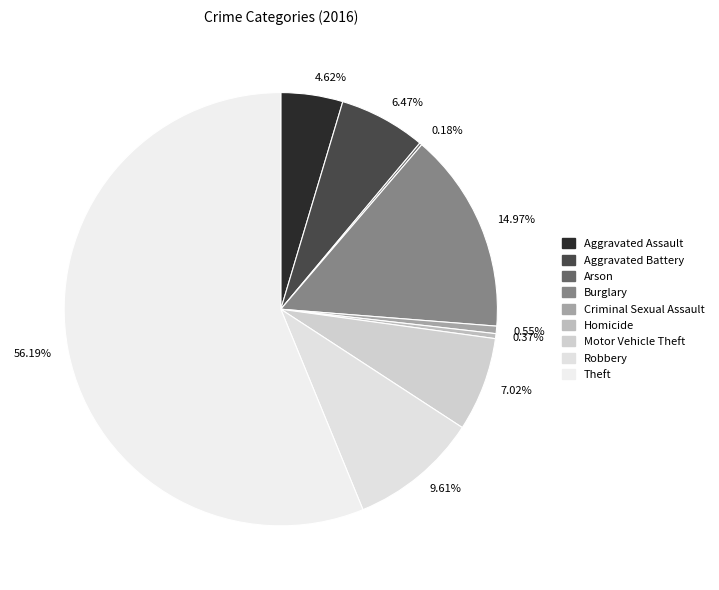

Do 4.62% and 9.61% together represent more than half of the pie?

No